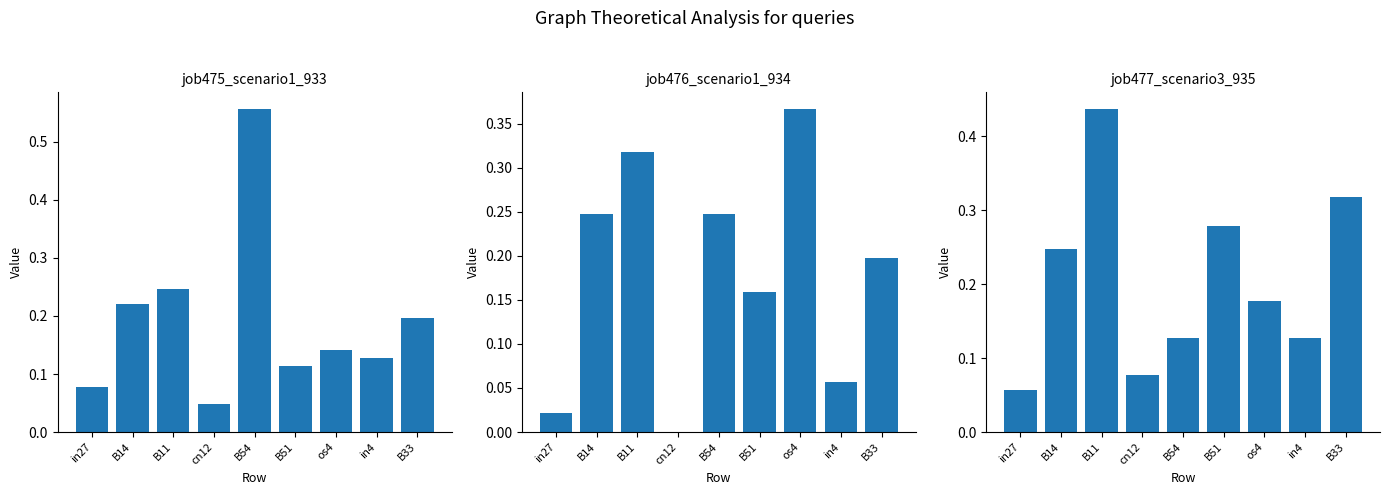

Between B11 and in27, which is larger?

B11